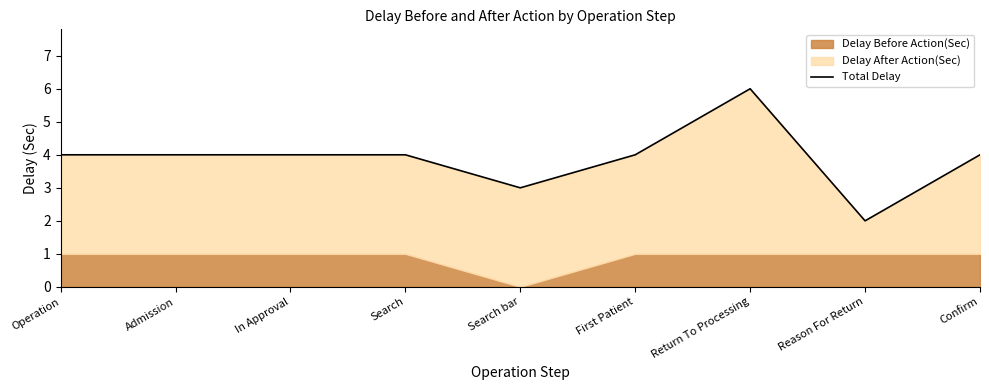

At which category does the data reach its first local peak?

Return To Processing